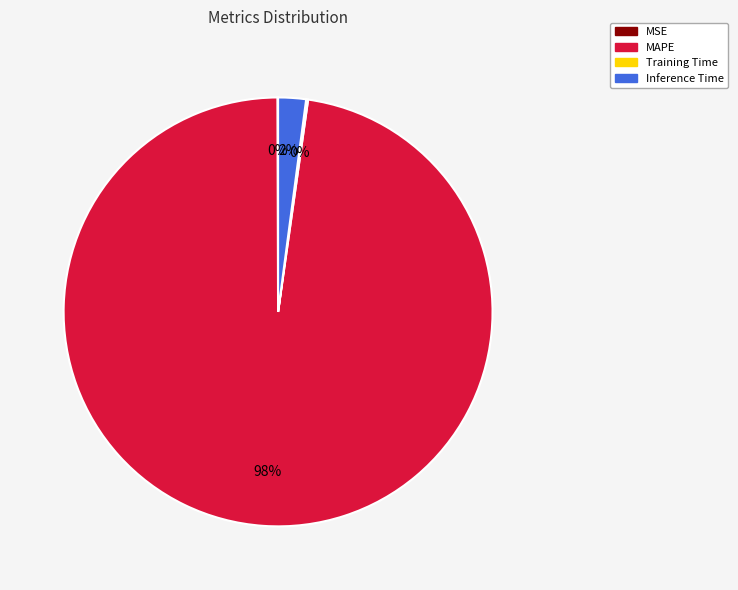

What is the largest slice in the pie chart?

MAPE